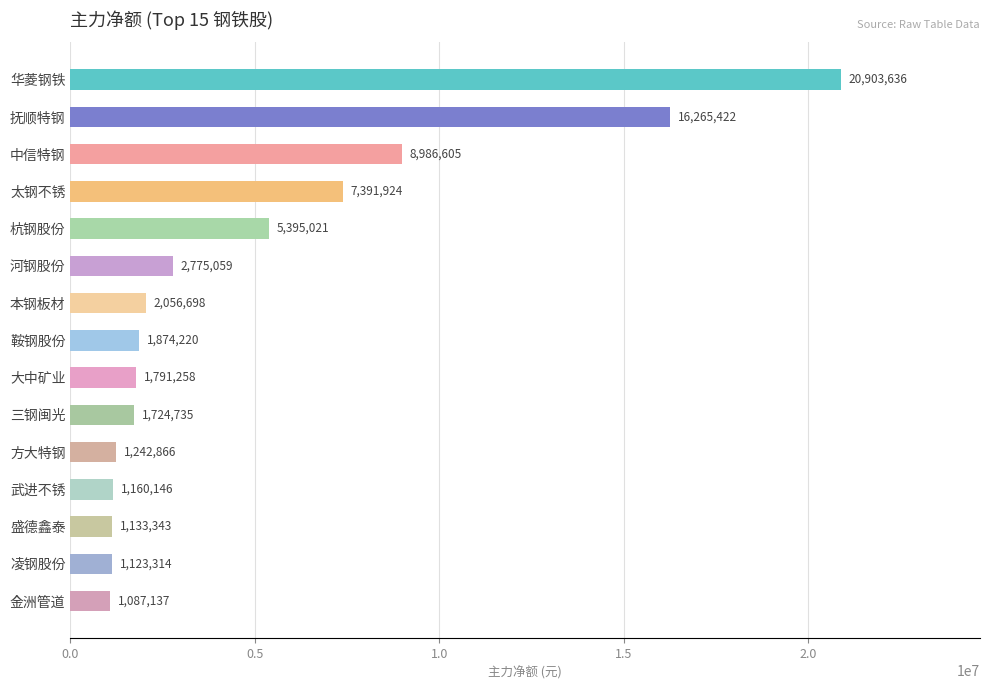

Count the number of data series in this chart.

1